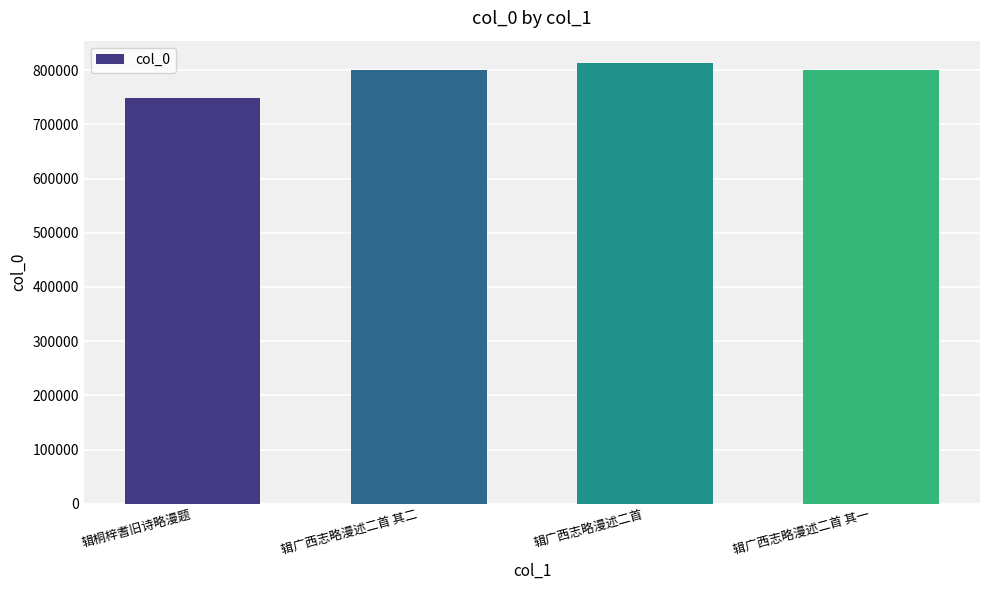

How many data points does each series have?

4